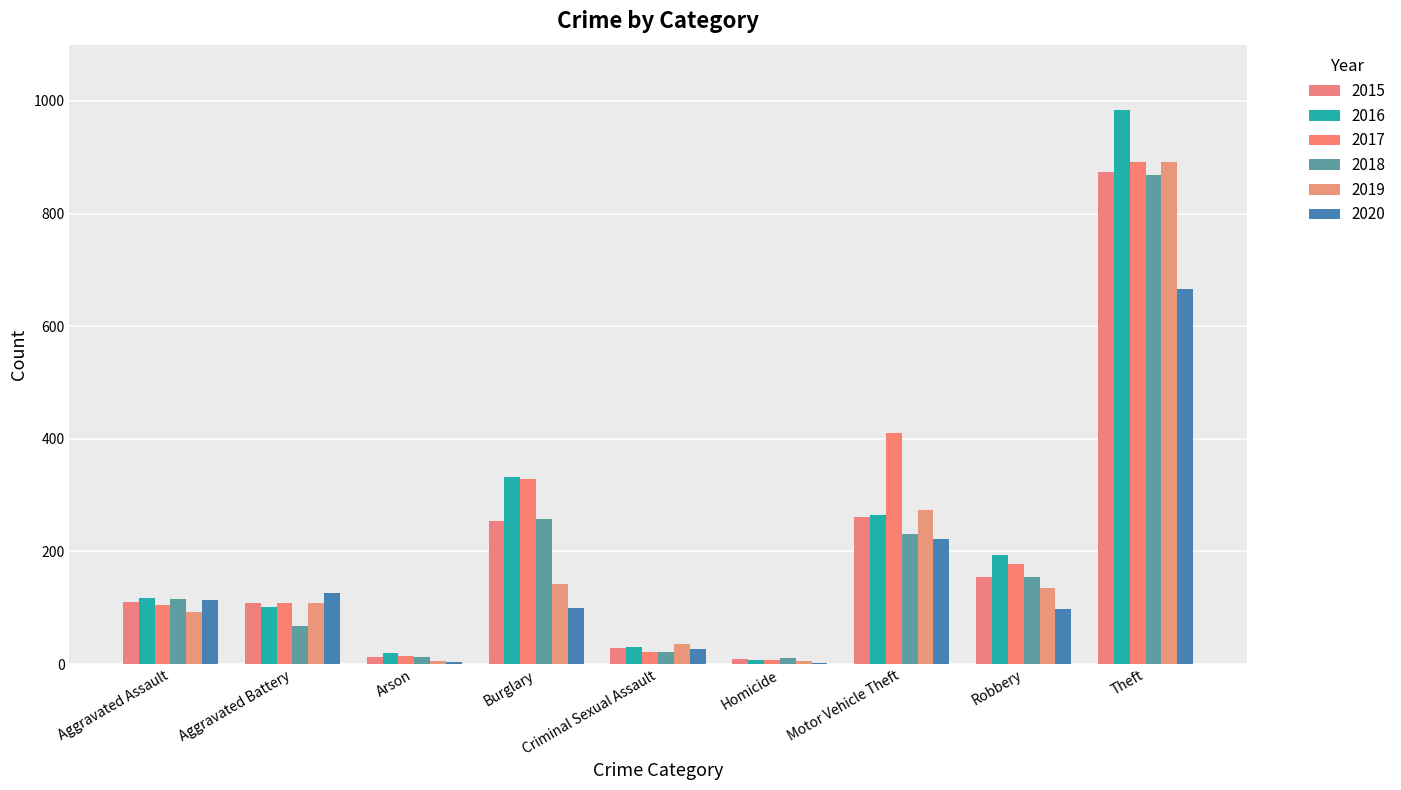

How many data points does each series have?

9